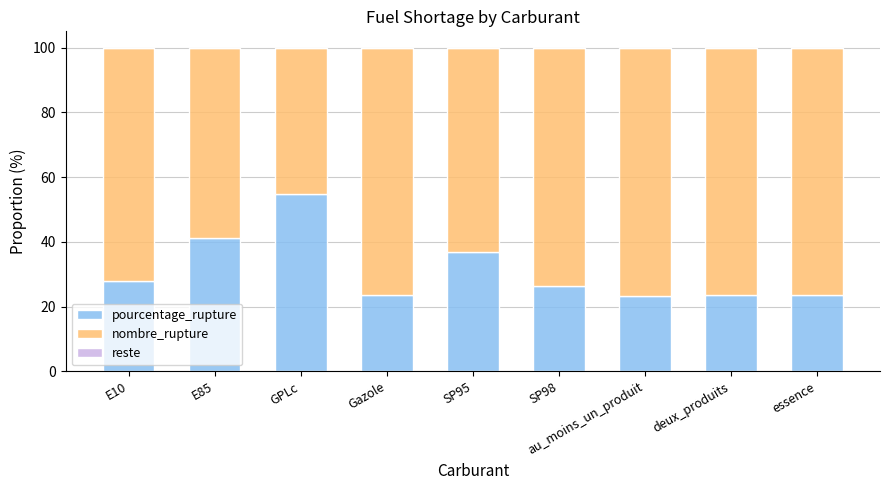

Which category has the highest value in the pourcentage_rupture series?

GPLc